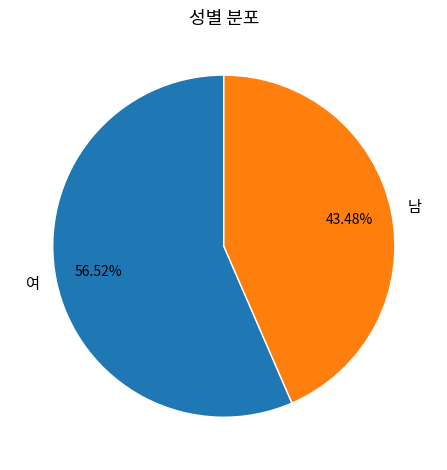

Count the number of slices in the pie.

2